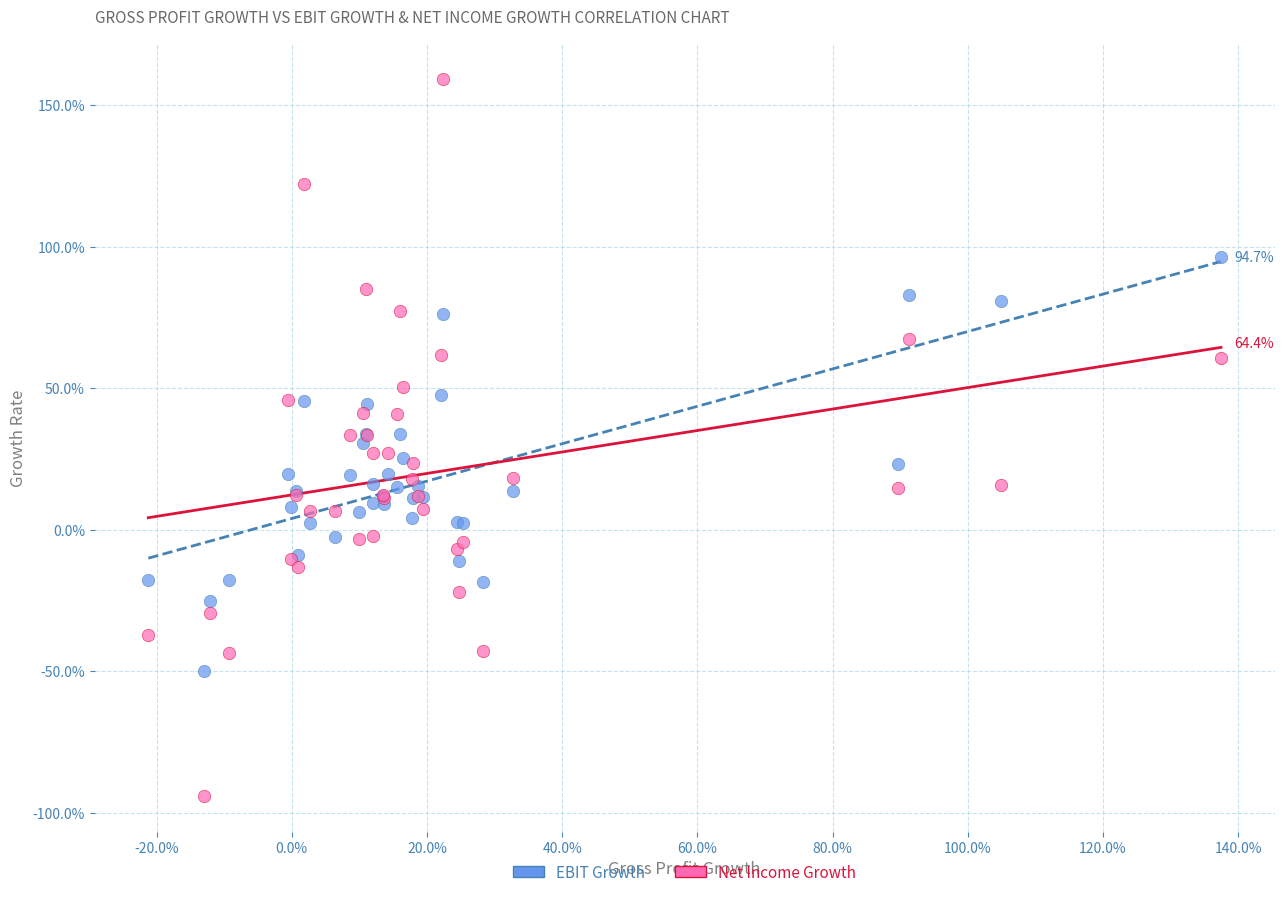

What are all the series names shown in the legend?

EBIT Growth, Net Income Growth